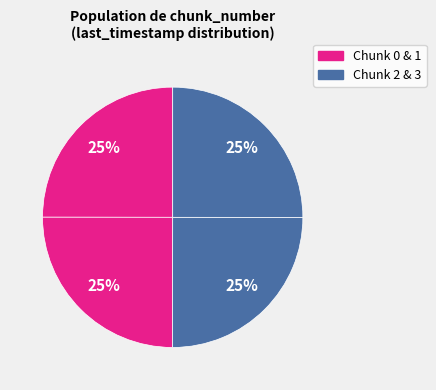

Count the number of slices in the pie.

4